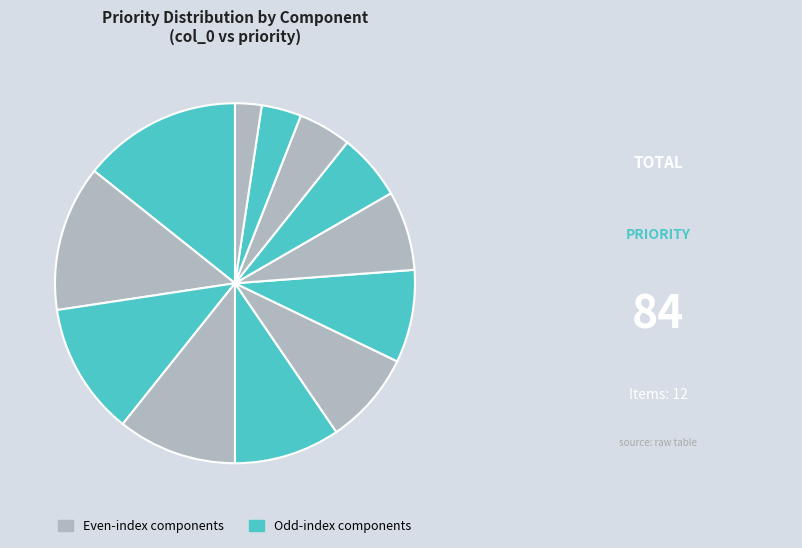

Count the number of slices in the pie.

12